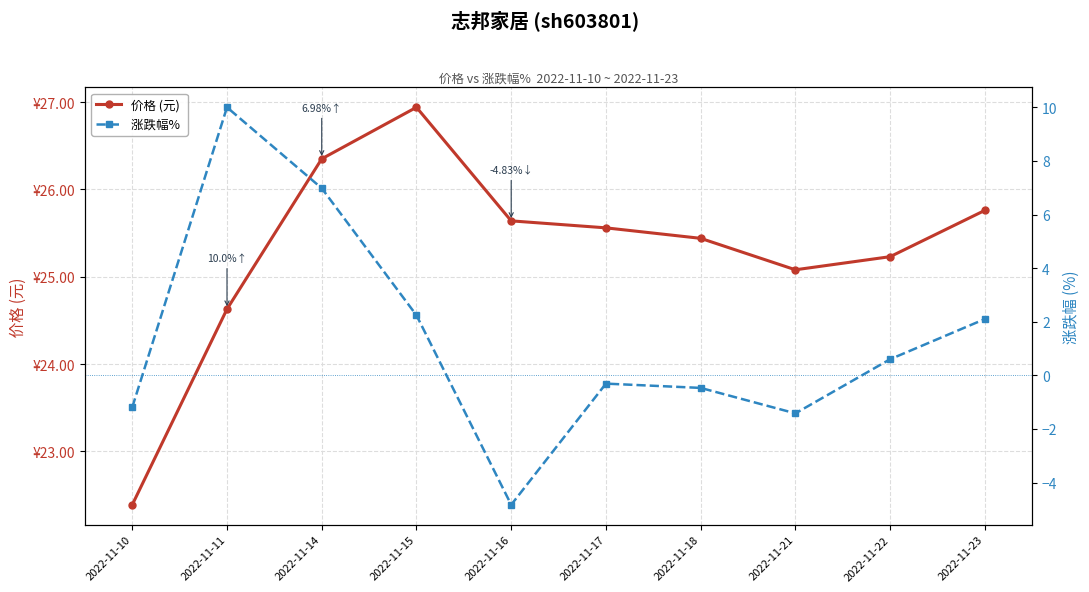

What is the sum of the 涨跌幅%  values at 2022-11-10 and 2022-11-11?

8.8